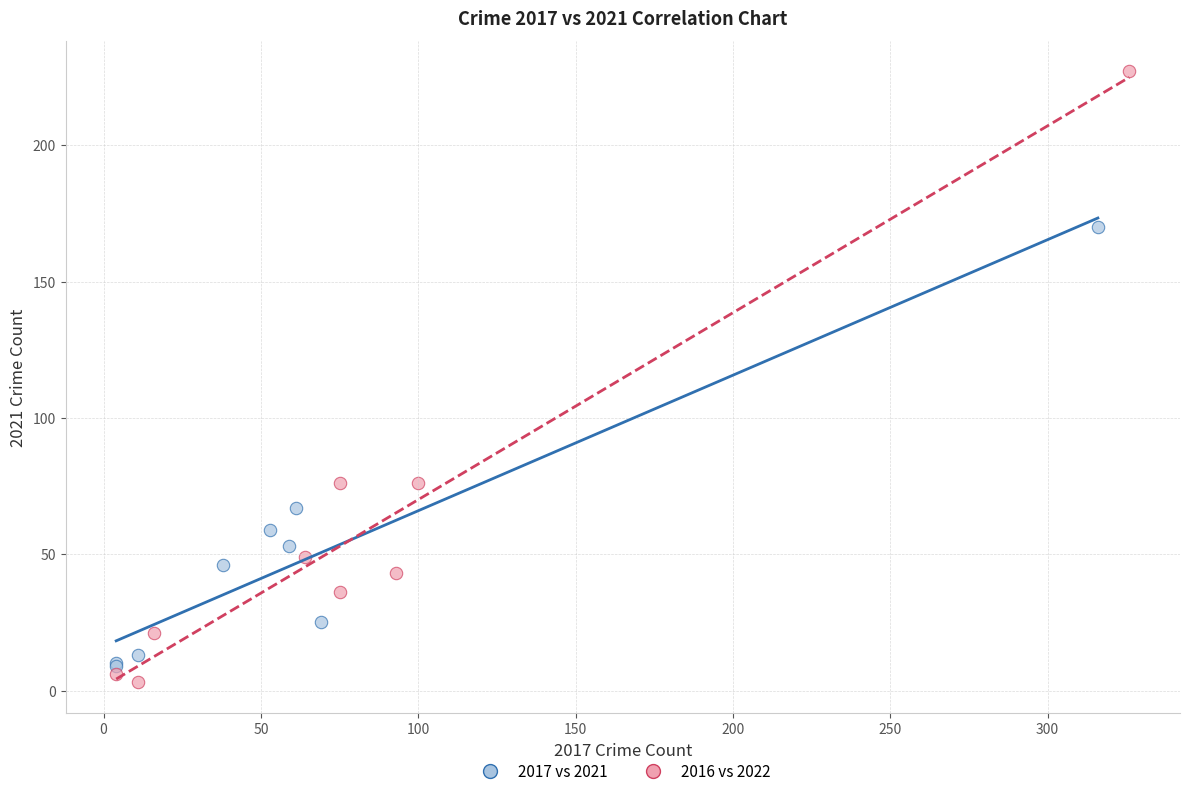

Which series has the largest Y range (max minus min)?

2016 vs 2022